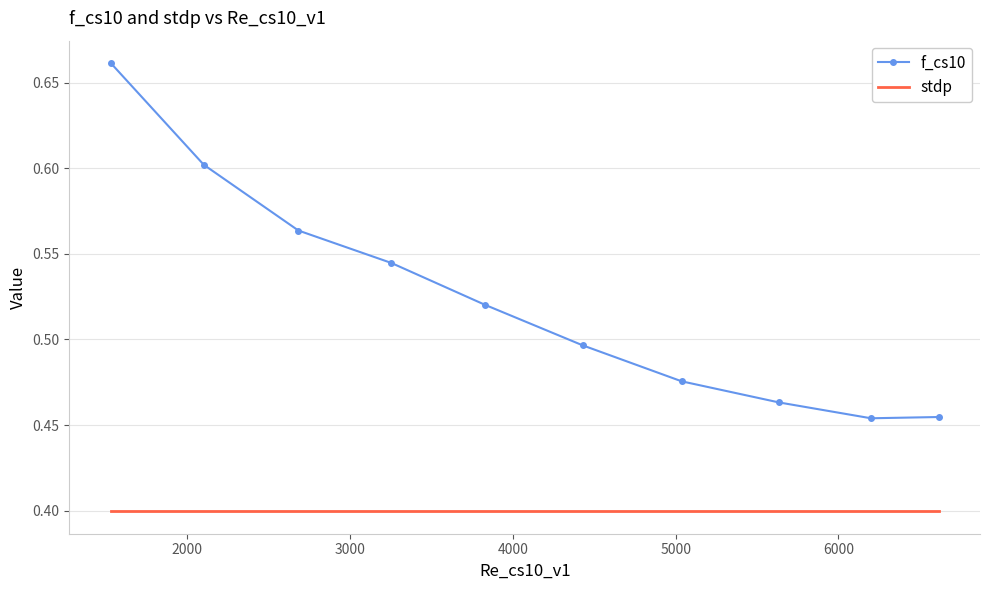

Which series has the widest spread of values?

f_cs10